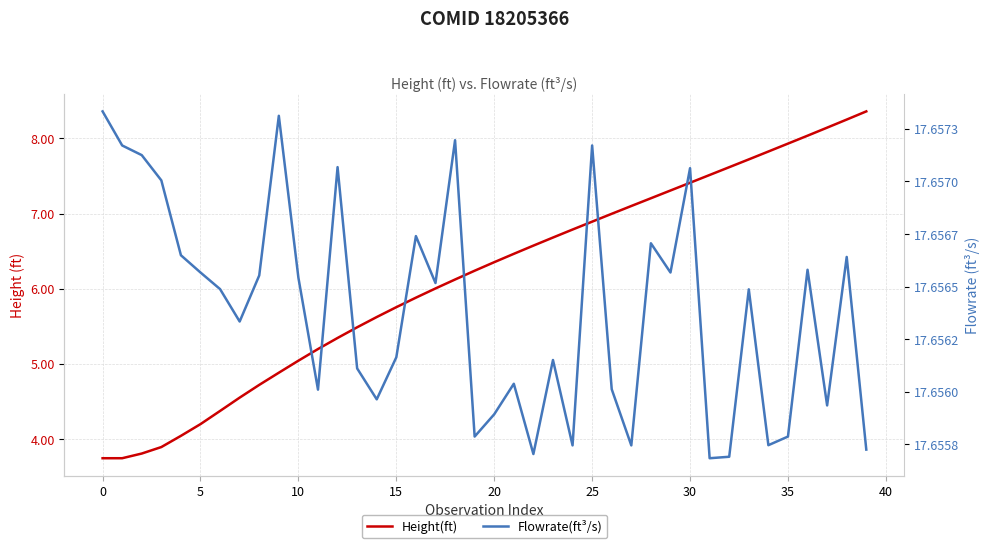

List the series in order of their overall mean, highest first.

Flowrate(ft³/s), Height(ft)